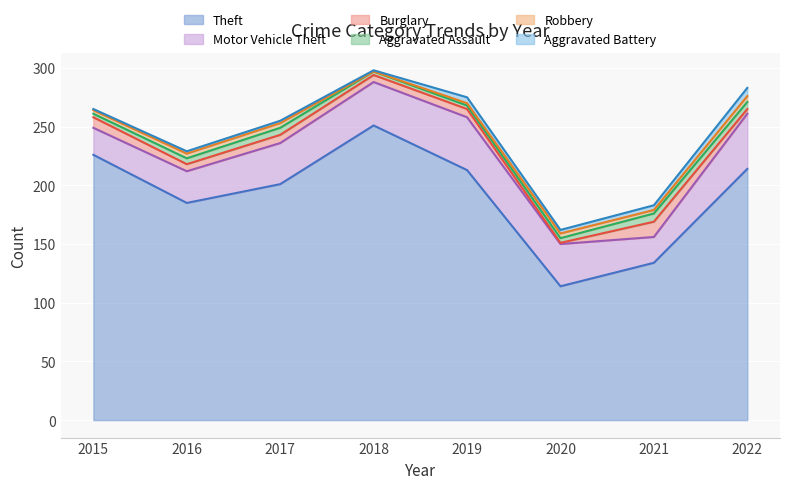

What value does the Aggravated Assault series have at 2015?

3